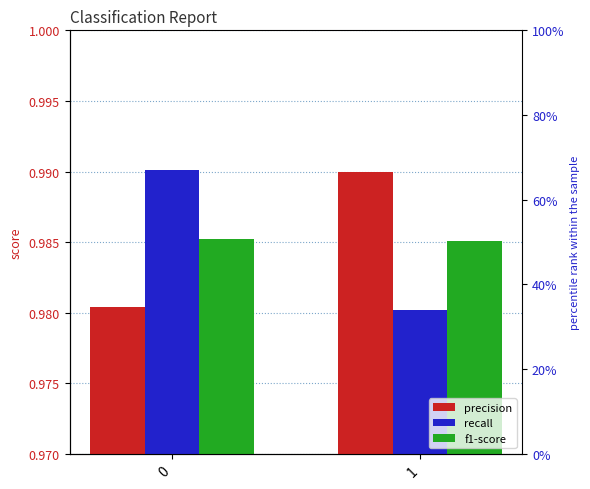

The recall series shows 1.6 at 0. True or false?

False